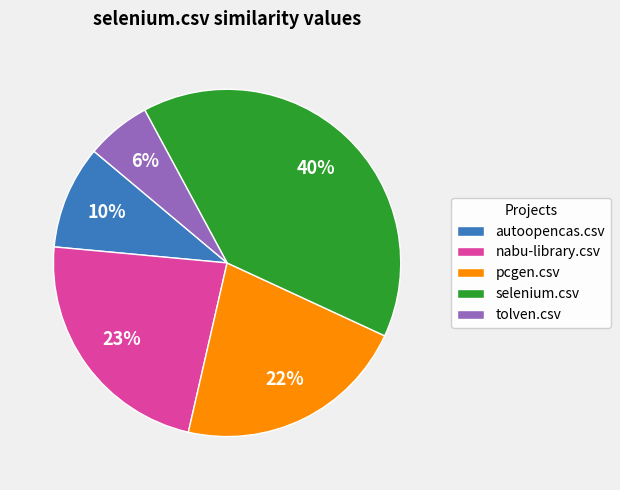

Which slice is the smallest?

tolven.csv